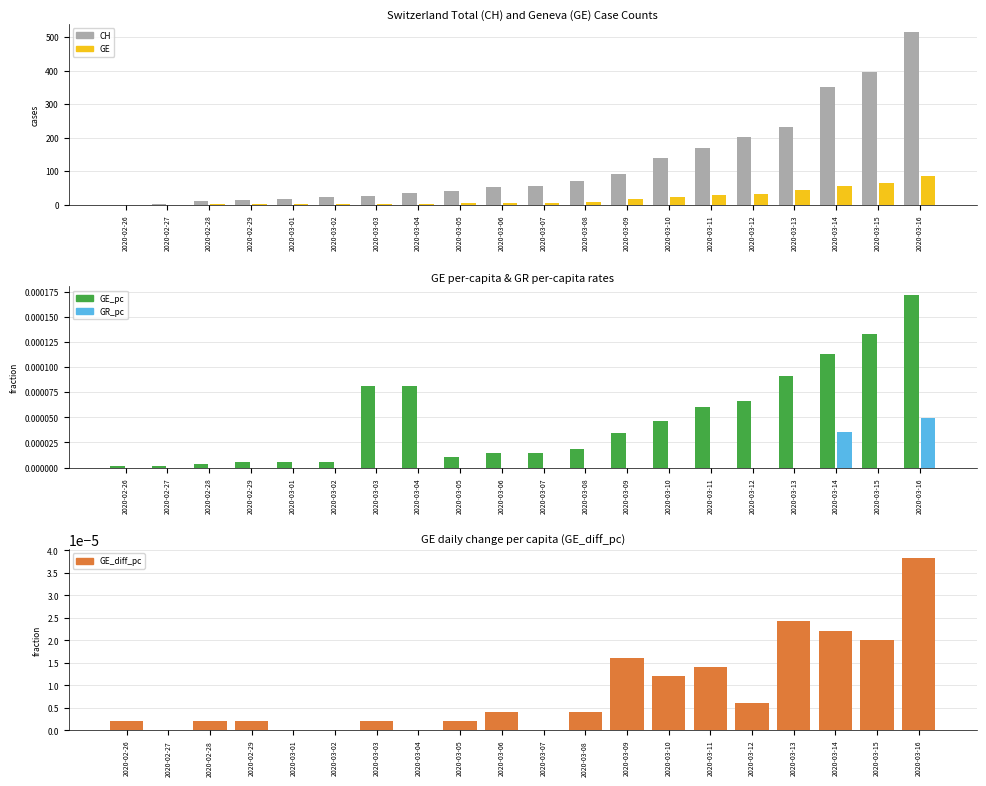

Reading left to right, extract all data points from this chart.

CH: 2020-02-26=1.0	2020-02-27=2.0	2020-02-28=13.0	2020-02-29=15.0	2020-03-01=16.0	2020-03-02=22.0	2020-03-03=27.0	2020-03-04=36.0	2020-03-05=40.0	2020-03-06=53.0	2020-03-07=56.0	2020-03-08=70.0	2020-03-09=93.0	2020-03-10=140.0	2020-03-11=169.0	2020-03-12=203.0	2020-03-13=232.0	2020-03-14=350.0	2020-03-15=395.0	2020-03-16=514.0
GE: 2020-02-26=1.0	2020-02-27=1.0	2020-02-28=2.0	2020-02-29=3.0	2020-03-01=3.0	2020-03-02=3.0	2020-03-03=4.0	2020-03-04=4.0	2020-03-05=5.0	2020-03-06=7.0	2020-03-07=7.0	2020-03-08=9.0	2020-03-09=17.0	2020-03-10=23.0	2020-03-11=30.0	2020-03-12=33.0	2020-03-13=45.0	2020-03-14=56.0	2020-03-15=66.0	2020-03-16=85.0
GE_pc: 2020-02-26=0.0	2020-02-27=0.0	2020-02-28=0.0	2020-02-29=0.0	2020-03-01=0.0	2020-03-02=0.0	2020-03-03=0.0	2020-03-04=0.0	2020-03-05=0.0	2020-03-06=0.0	2020-03-07=0.0	2020-03-08=0.0	2020-03-09=0.0	2020-03-10=0.0	2020-03-11=0.0	2020-03-12=0.0	2020-03-13=0.0	2020-03-14=0.0	2020-03-15=0.0	2020-03-16=0.0
GR_pc: 2020-02-26=0.0	2020-02-27=0.0	2020-02-28=0.0	2020-02-29=0.0	2020-03-01=0.0	2020-03-02=0.0	2020-03-03=0.0	2020-03-04=0.0	2020-03-05=0.0	2020-03-06=0.0	2020-03-07=0.0	2020-03-08=0.0	2020-03-09=0.0	2020-03-10=0.0	2020-03-11=0.0	2020-03-12=0.0	2020-03-13=0.0	2020-03-14=0.0	2020-03-15=0.0	2020-03-16=0.0
GE_diff_pc: 2020-02-26=0.0	2020-02-27=0.0	2020-02-28=0.0	2020-02-29=0.0	2020-03-01=0.0	2020-03-02=0.0	2020-03-03=0.0	2020-03-04=0.0	2020-03-05=0.0	2020-03-06=0.0	2020-03-07=0.0	2020-03-08=0.0	2020-03-09=0.0	2020-03-10=0.0	2020-03-11=0.0	2020-03-12=0.0	2020-03-13=0.0	2020-03-14=0.0	2020-03-15=0.0	2020-03-16=0.0